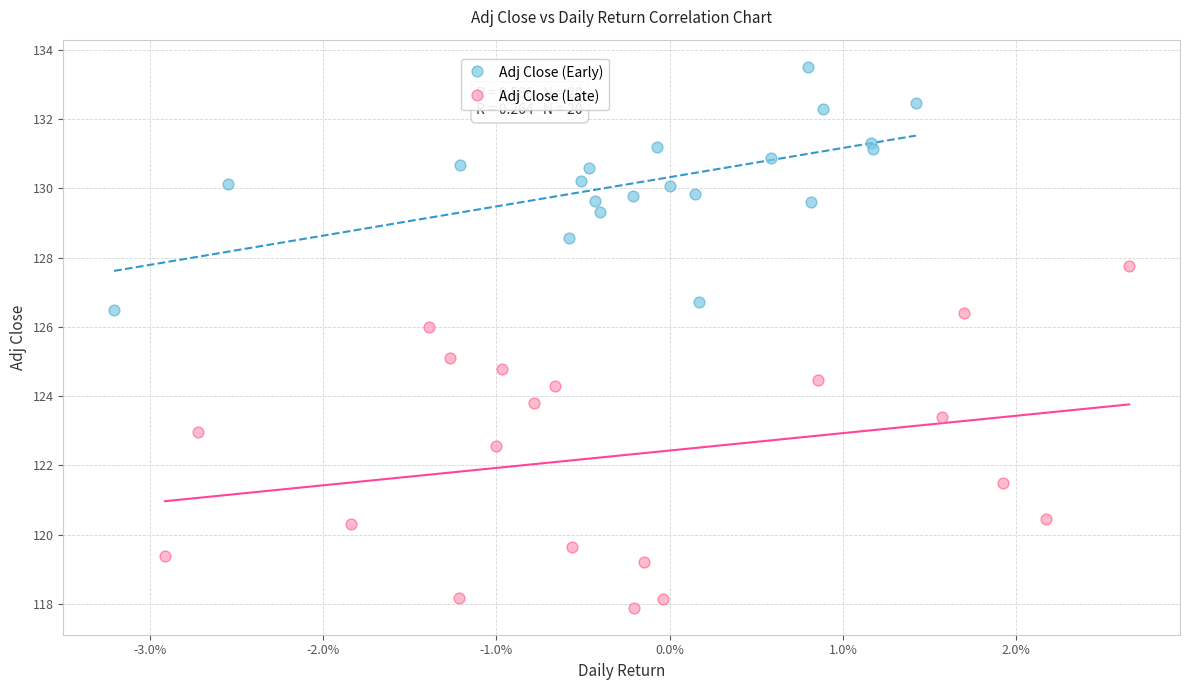

Which series reaches the maximum Y coordinate?

Adj Close (Early)